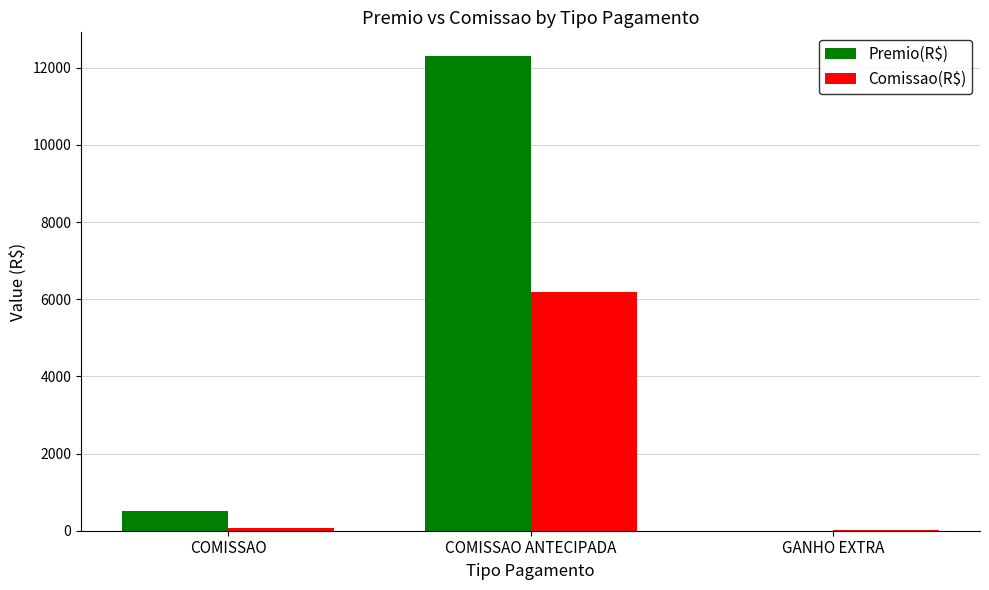

How many values in the Premio(R$) series exceed 521?

2